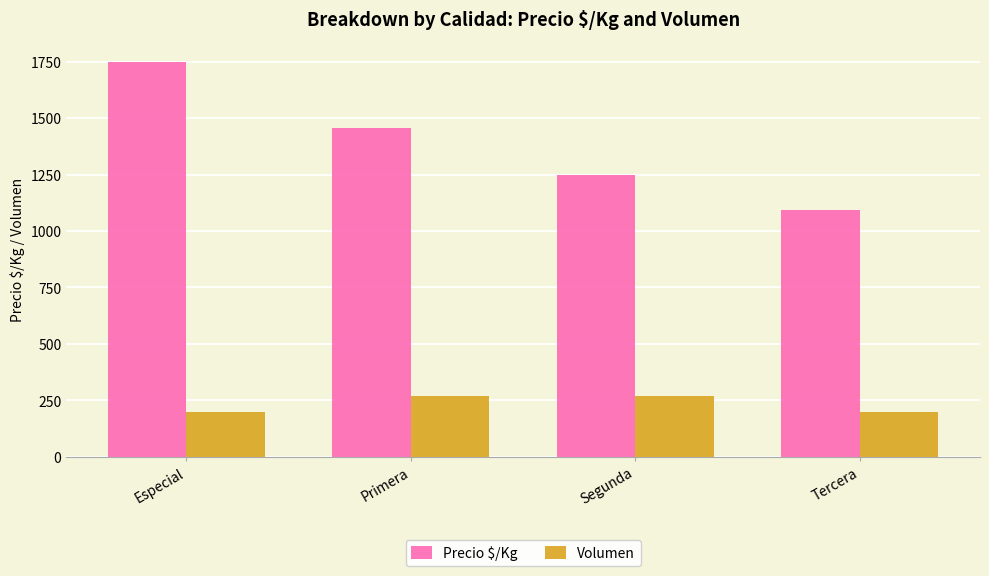

Is it true that Volumen equals 339 at Tercera?

False